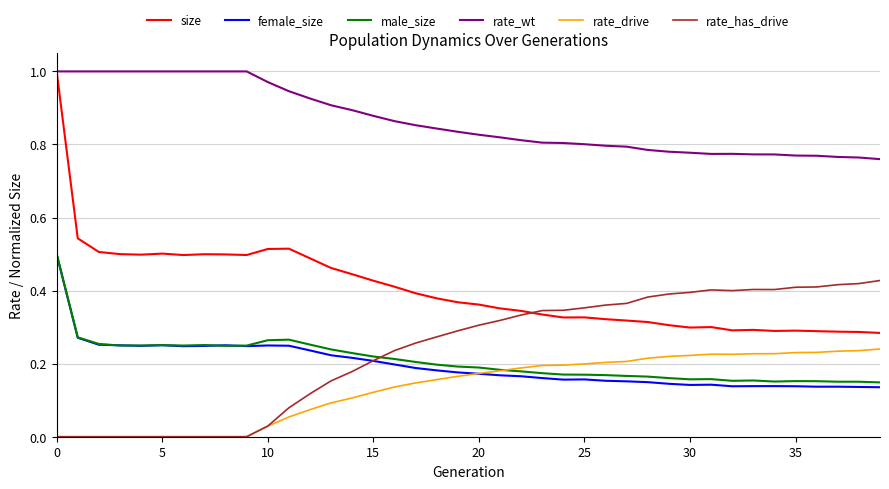

What is the sum of all size values?

16.2